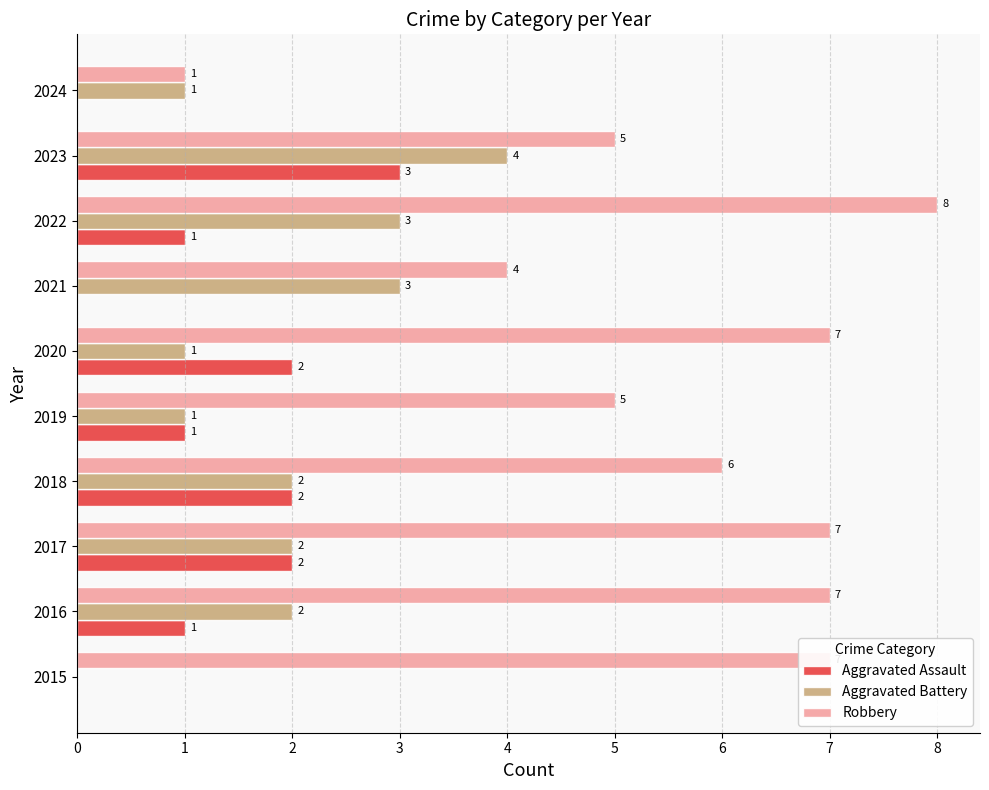

Between 2019 and 2022, which series saw the biggest shift?

Robbery